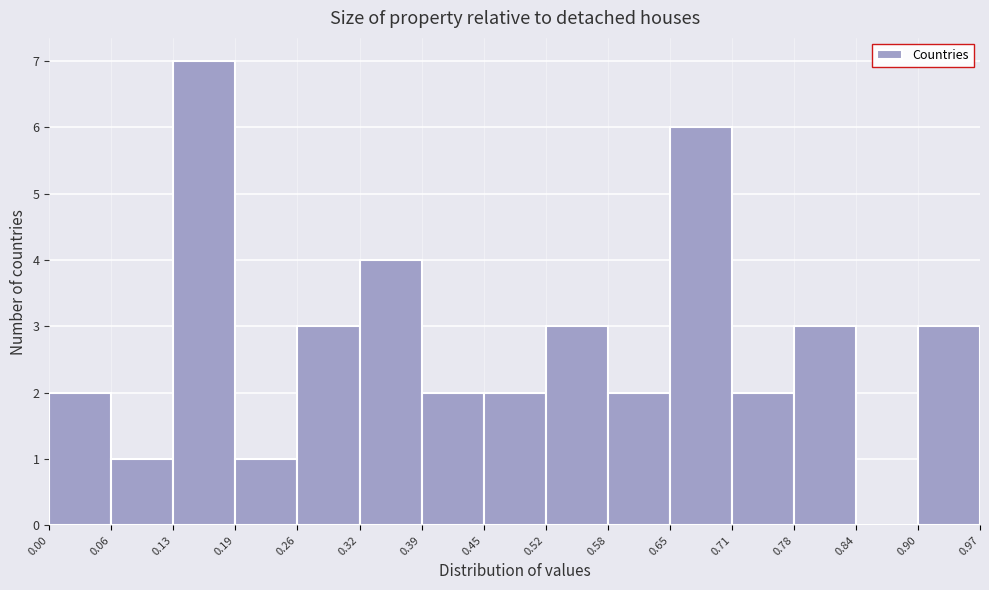

How tall is the bar that spans 0.06 to 0.13 on the x-axis? The values are not printed on the chart, so give them approximately, as read against the axis.

1